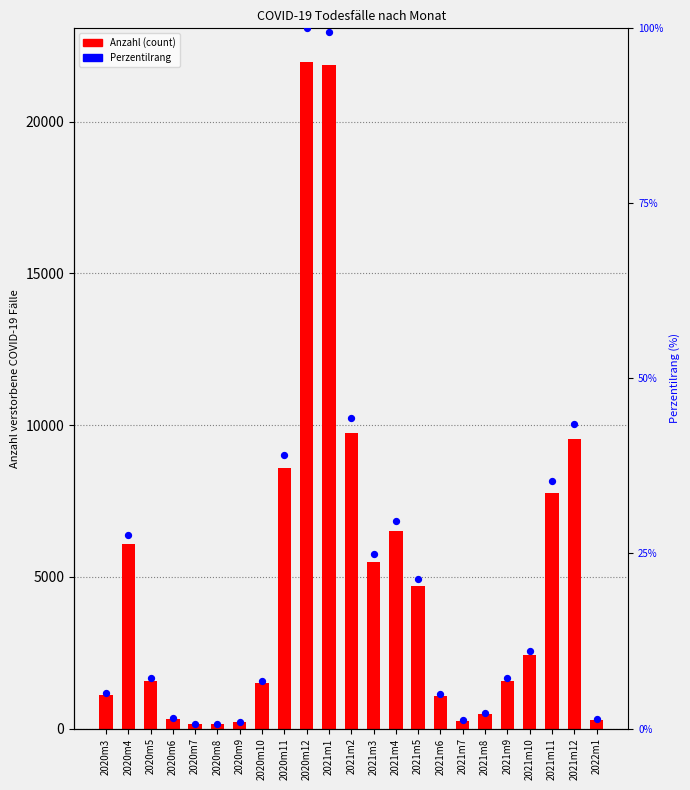

At how many categories does at least one series exceed 2575?

10